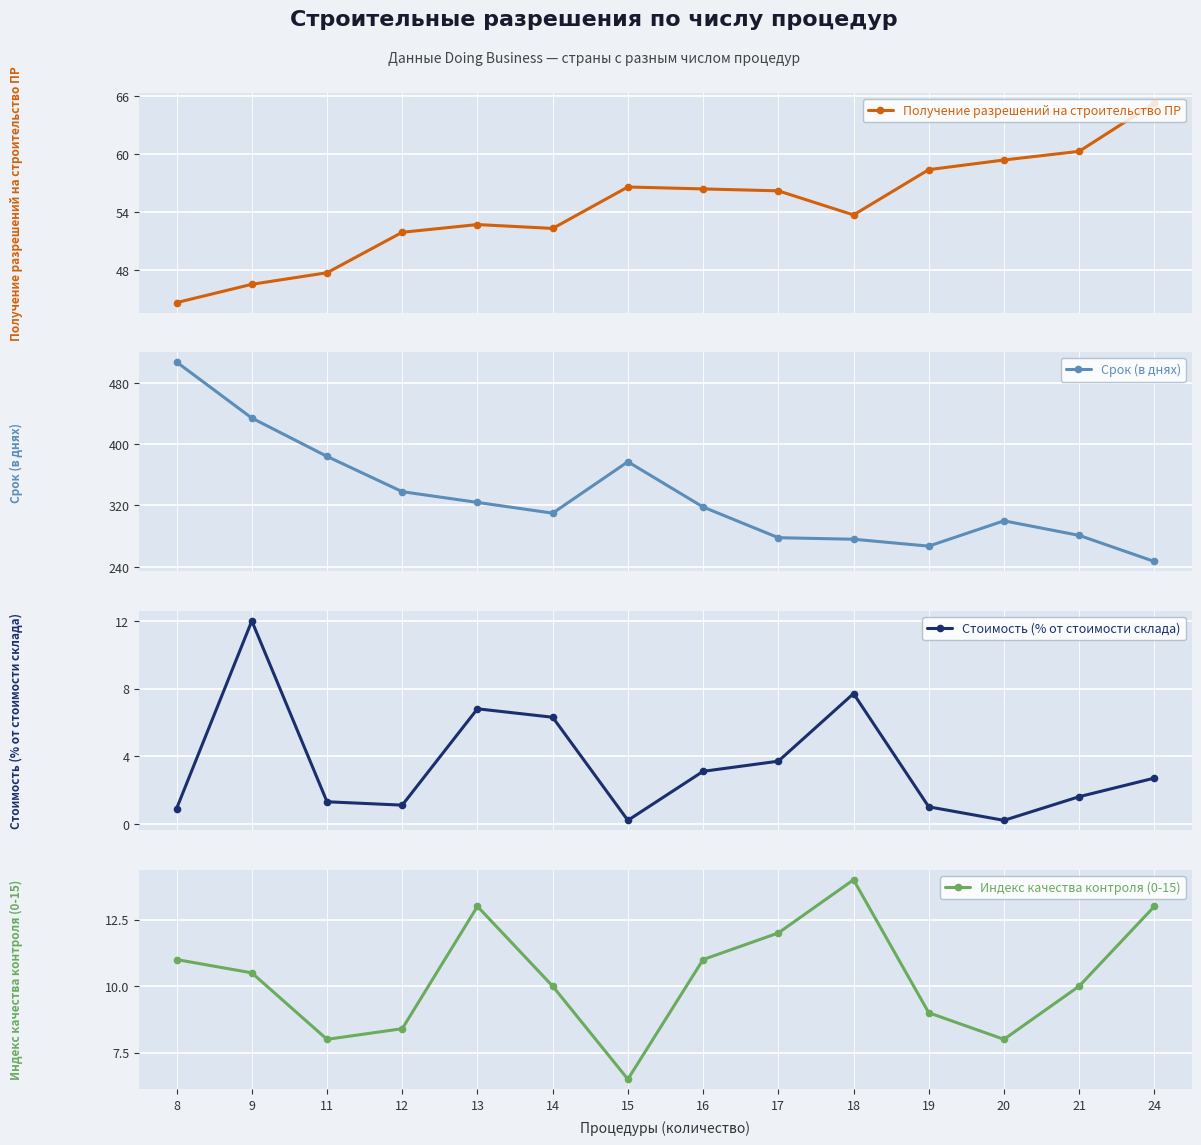

What is the sum of the Стоимость (% от стоимости склада) values at 12 and 9?

13.1